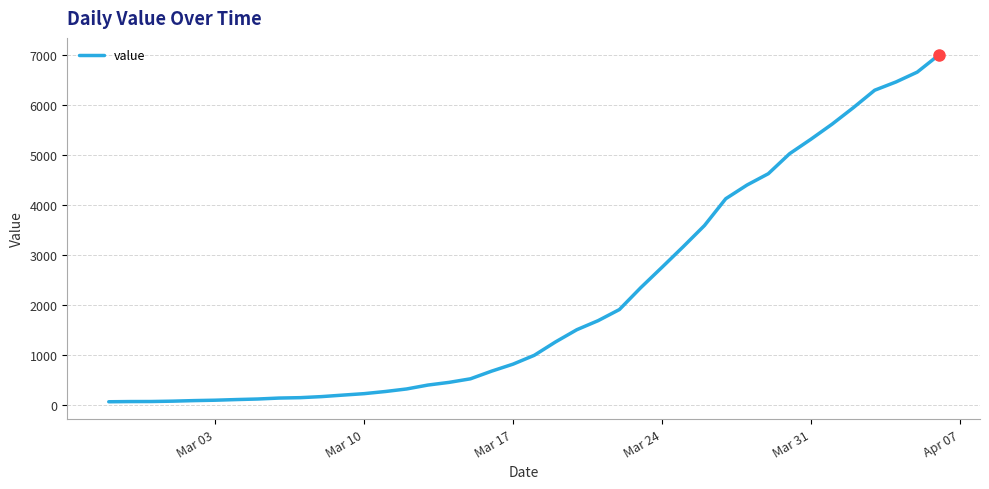

What is the difference between the maximum and minimum values?

6931